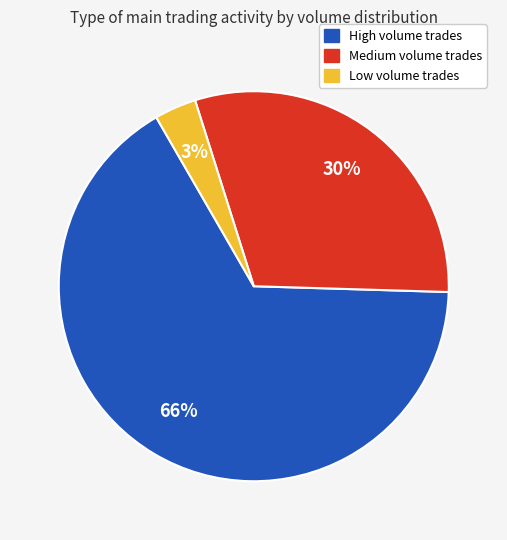

To the nearest percent, what is the average slice percentage?

33%